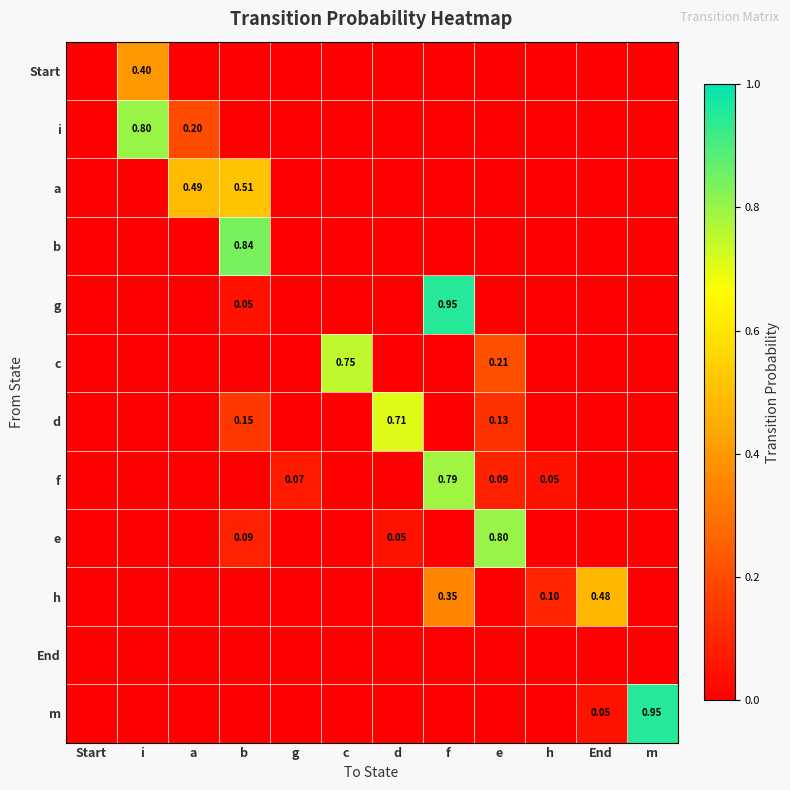

Between End and c, which is larger?

End